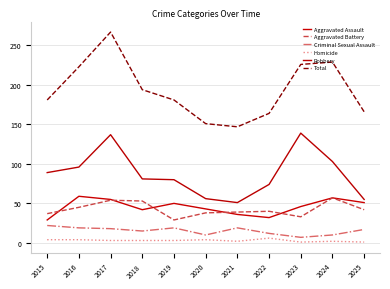

Is this an area chart (filled region under the line)?

No